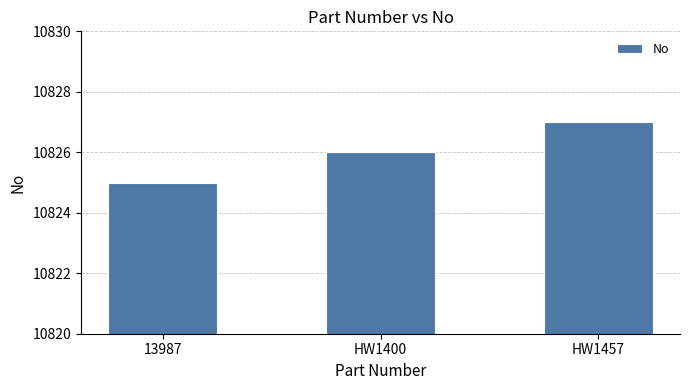

What is the sum of the values at HW1400 and 13987?

21651